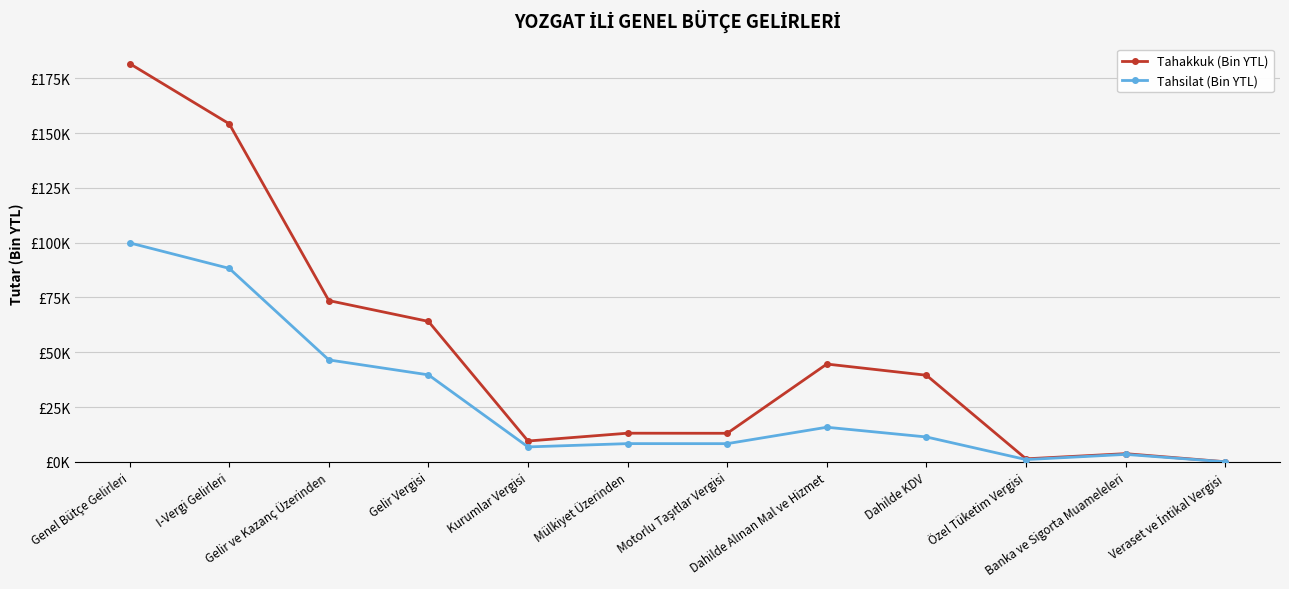

What is the label of the 1st point from the right?

Veraset ve İntikal Vergisi